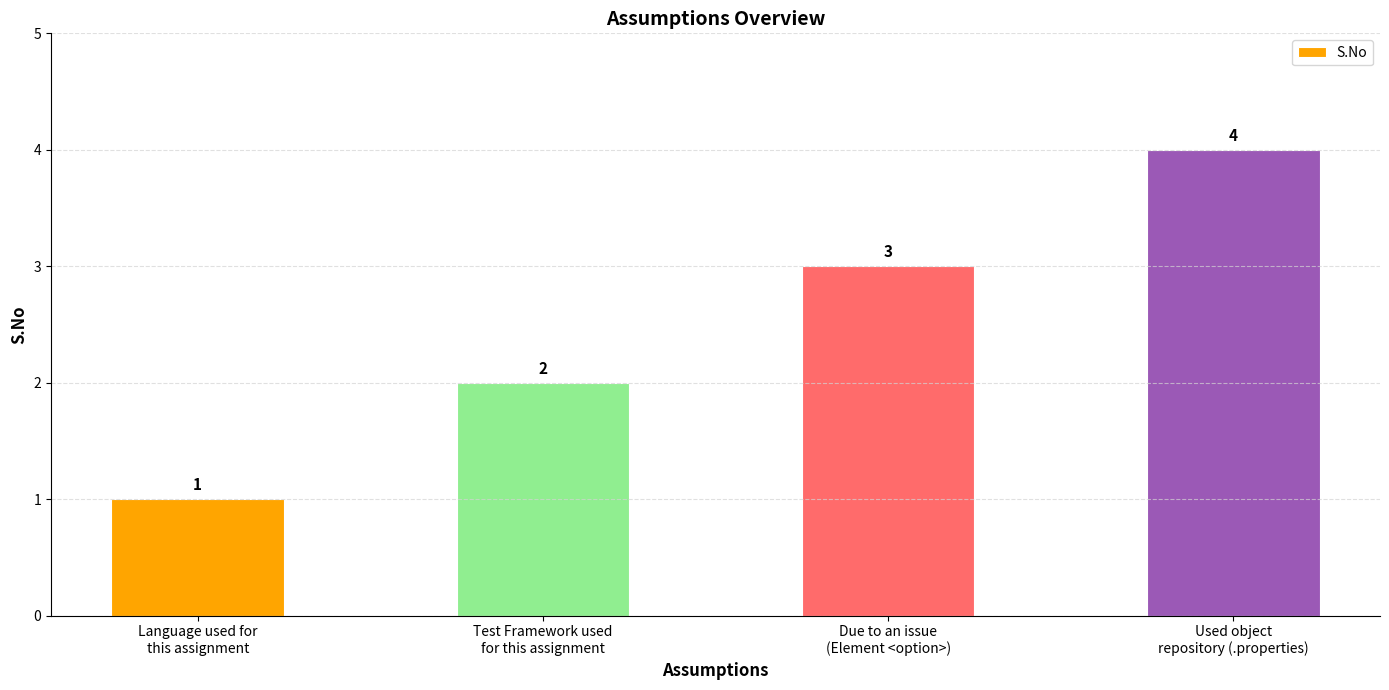

What is the difference between the values at Used object
repository (.properties) and Language used for
this assignment?

3